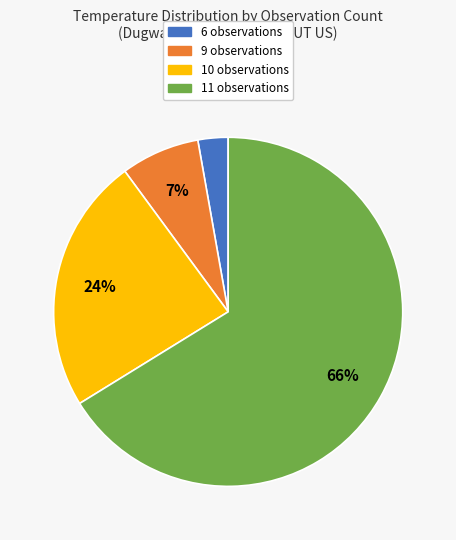

Between 11 observations and 10 observations, which is larger?

11 observations